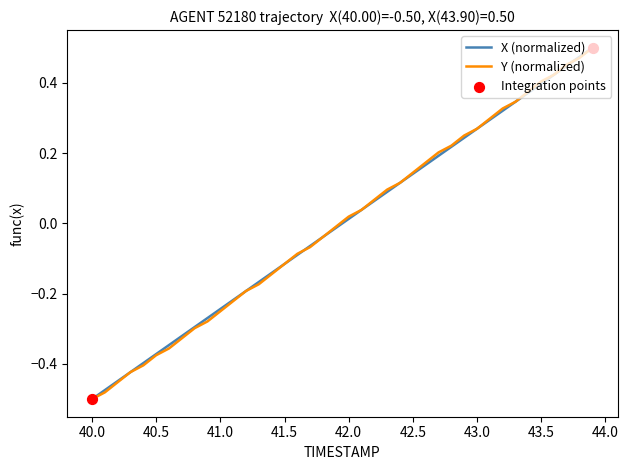

At how many categories does at least one series exceed 0?

20